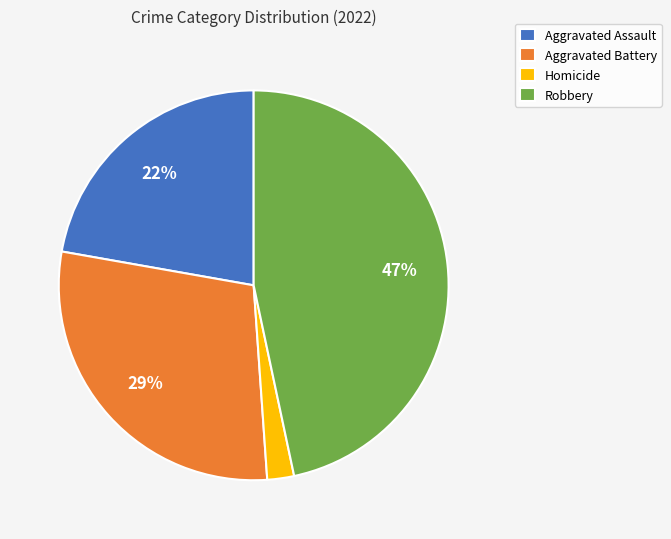

What percentage is the Aggravated Battery slice, to the nearest percent?

29%